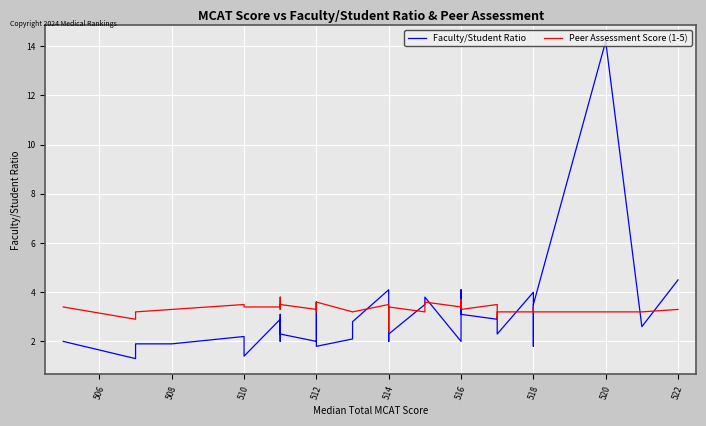

Is this an area chart (filled region under the line)?

No